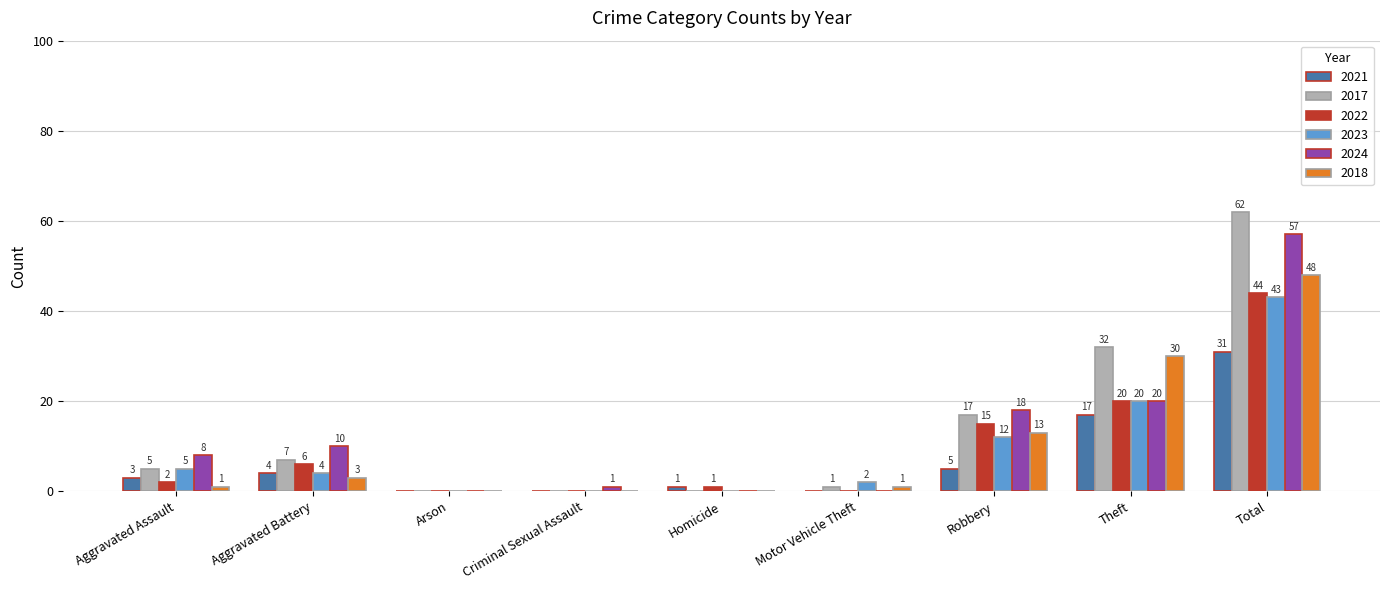

Which series changed the most between Robbery and Total?

2017